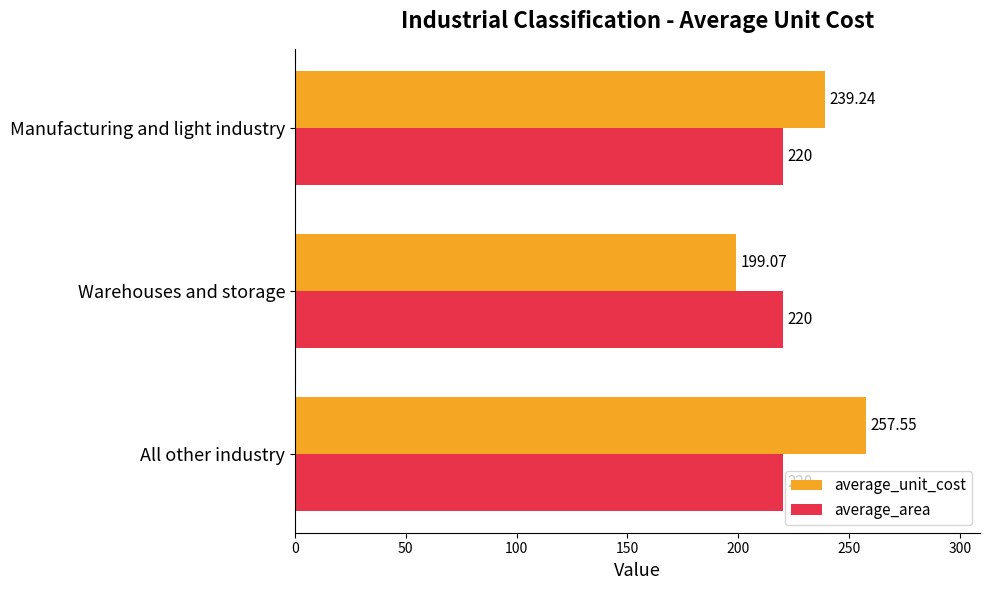

Which series has the widest spread of values?

average_unit_cost